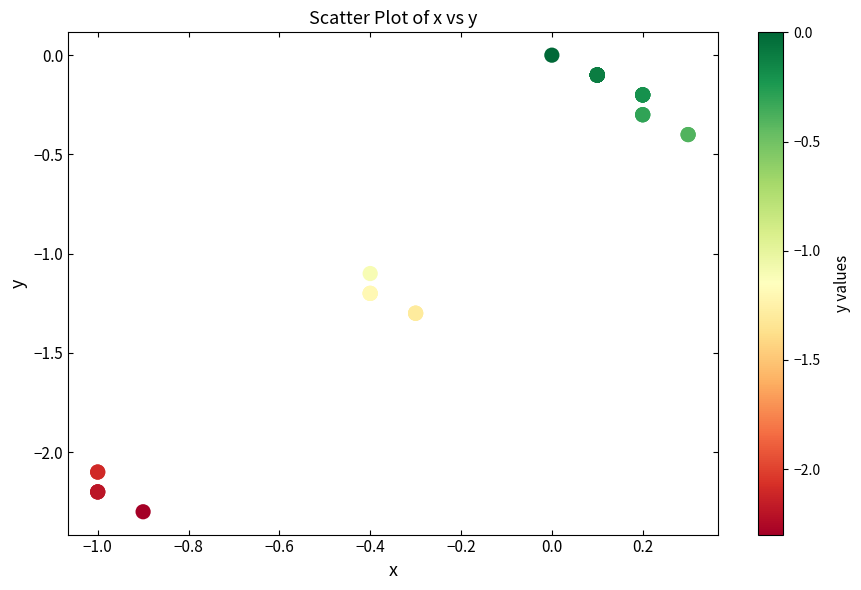

What Y value in the scatter plot is closest to -1?

-1.1